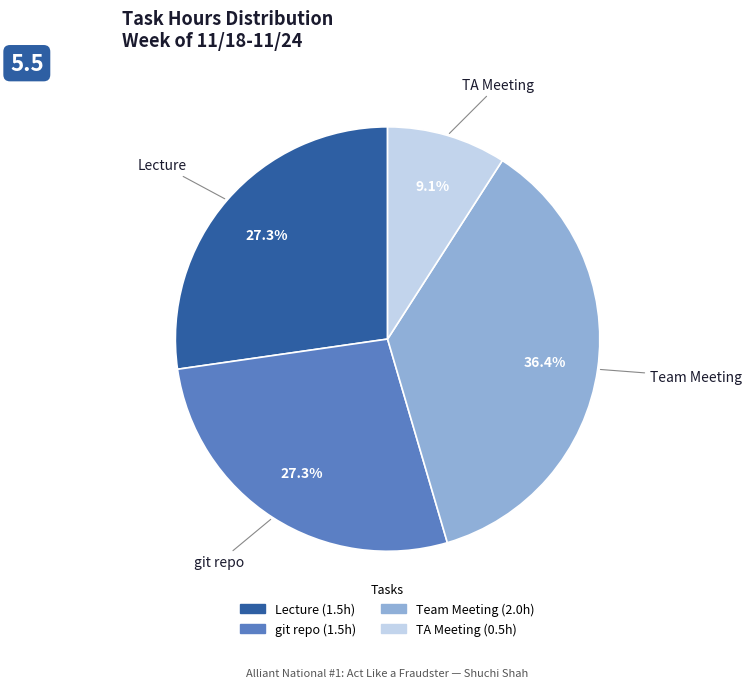

Approximately how many times larger is the value at TA Meeting compared to git repo?

0.3